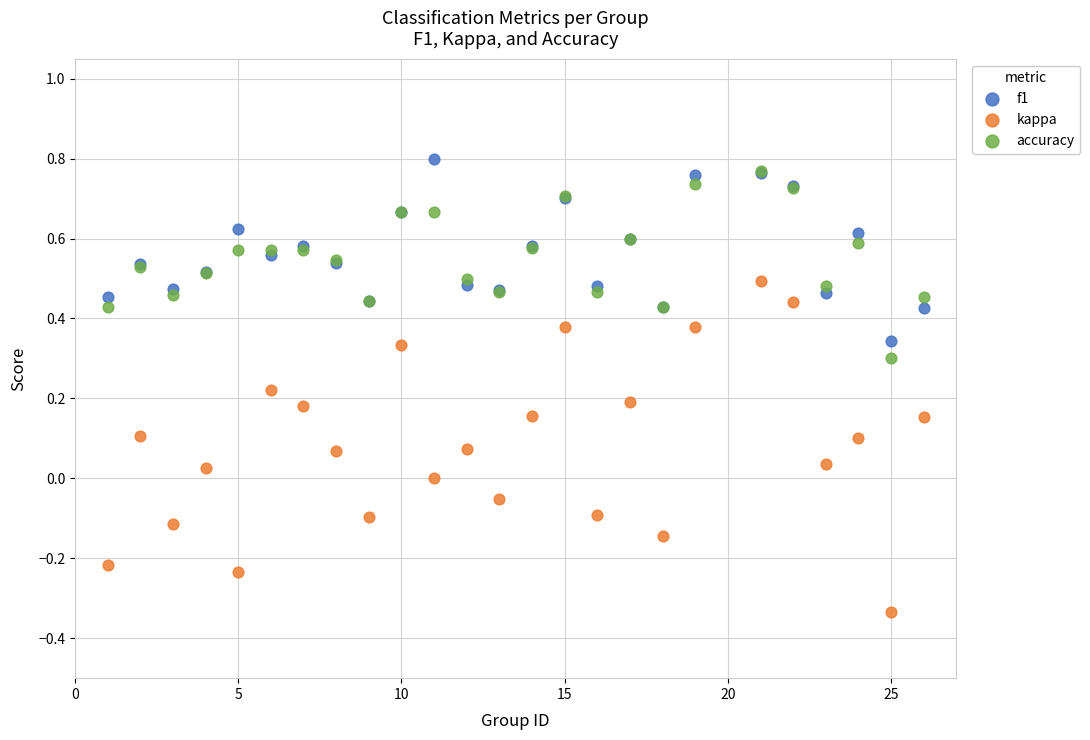

What are all the series names shown in the legend?

f1, kappa, accuracy